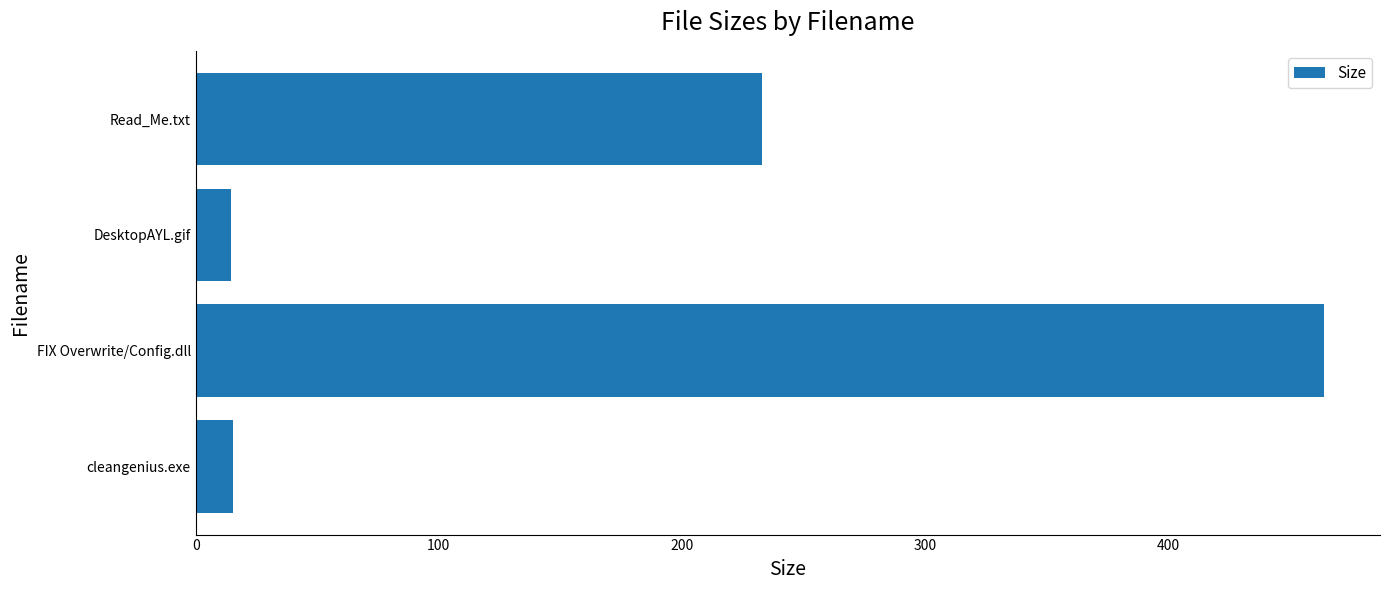

True or false: the data shows 15.3 at cleangenius.exe.

True